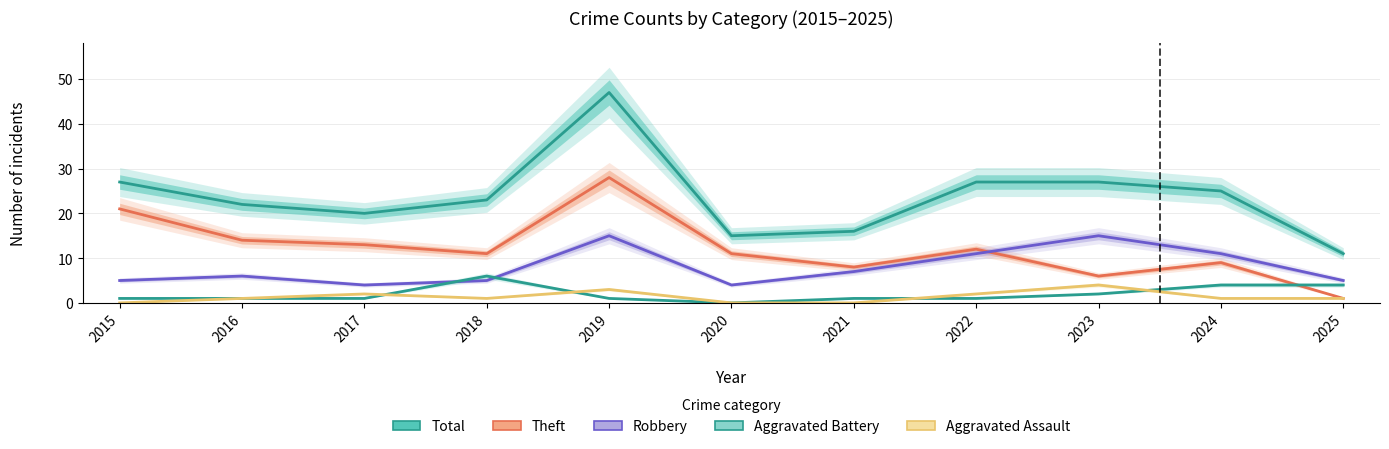

True or false: Robbery has more than 1 points higher than both neighbors.

True